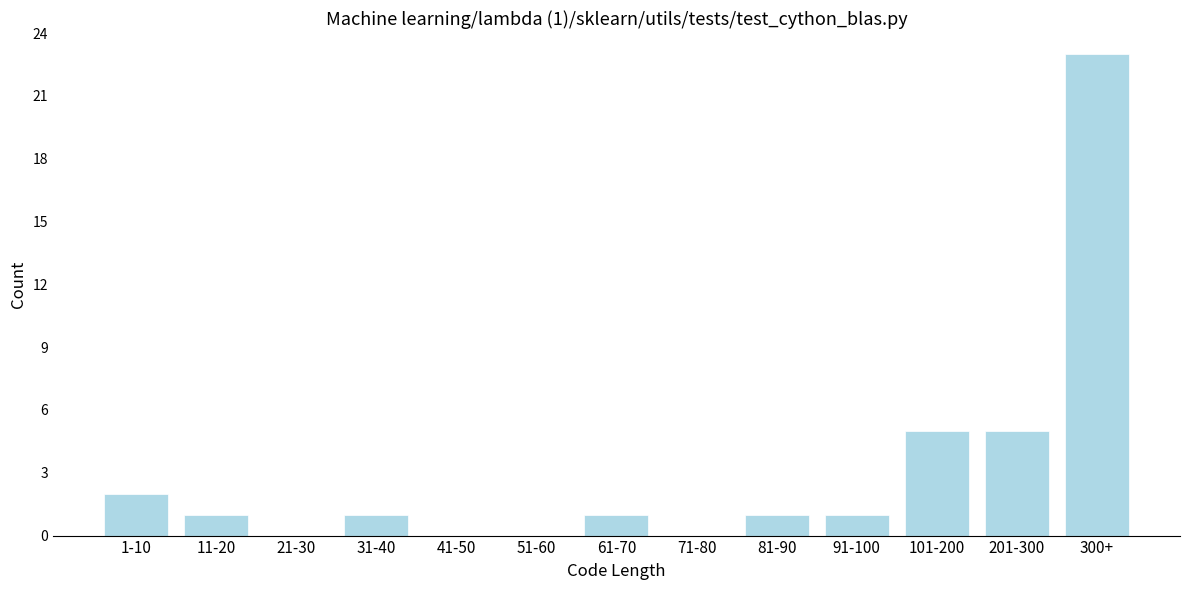

Reading right to left, transcribe all the data shown in this chart.

300+=23	201-300=5	101-200=5	91-100=1	81-90=1	71-80=0	61-70=1	51-60=0	41-50=0	31-40=1	21-30=0	11-20=1	1-10=2